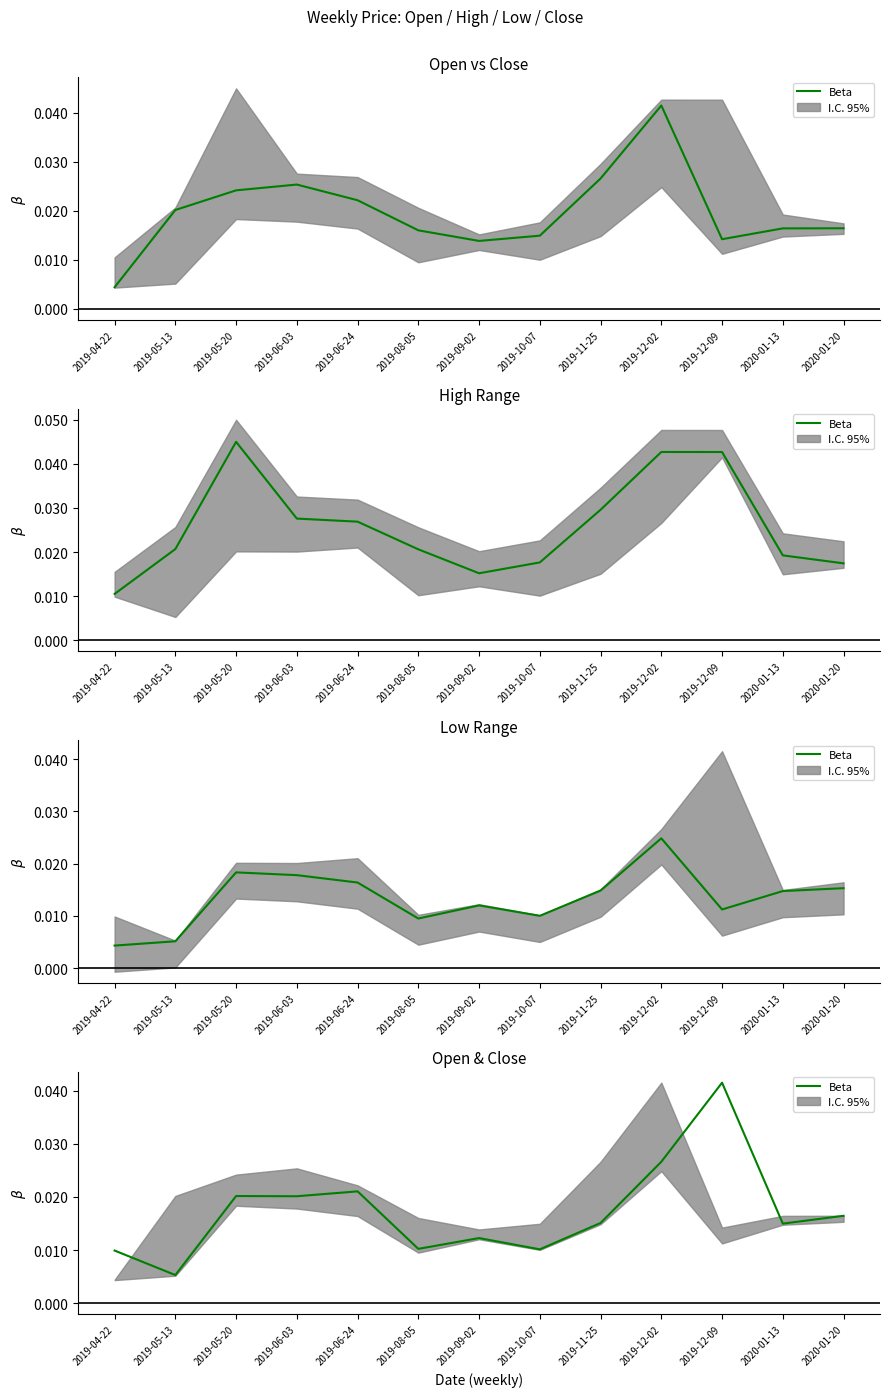

The value at 2019-06-03 is 0.0. True or false?

False